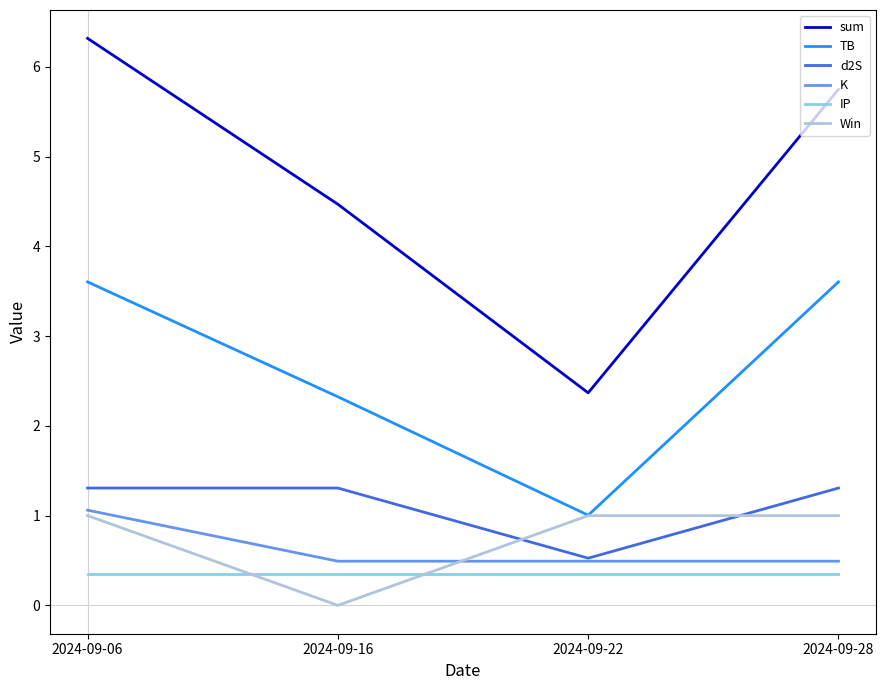

Which series has the largest range (max minus min)?

sum